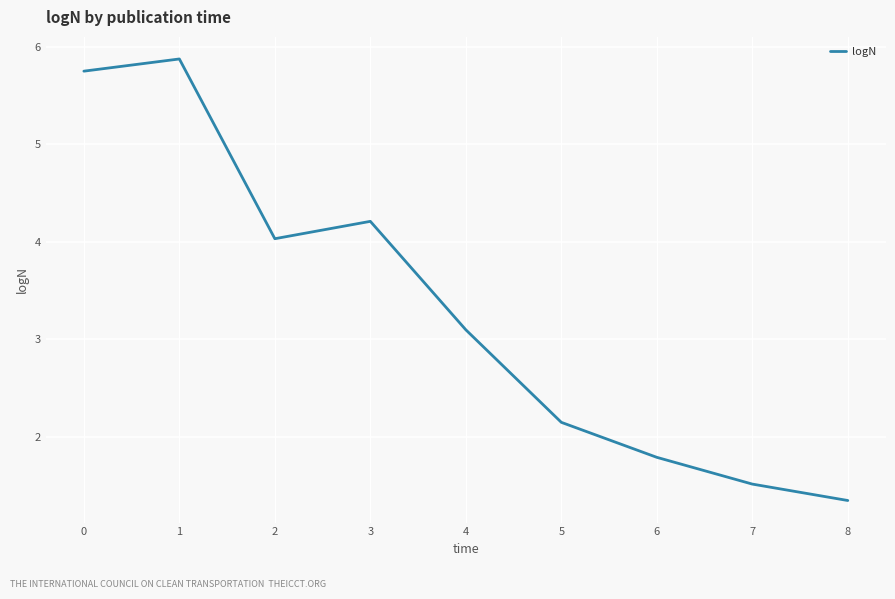

How many interior local valleys (lower than both neighbors) does the data have?

1